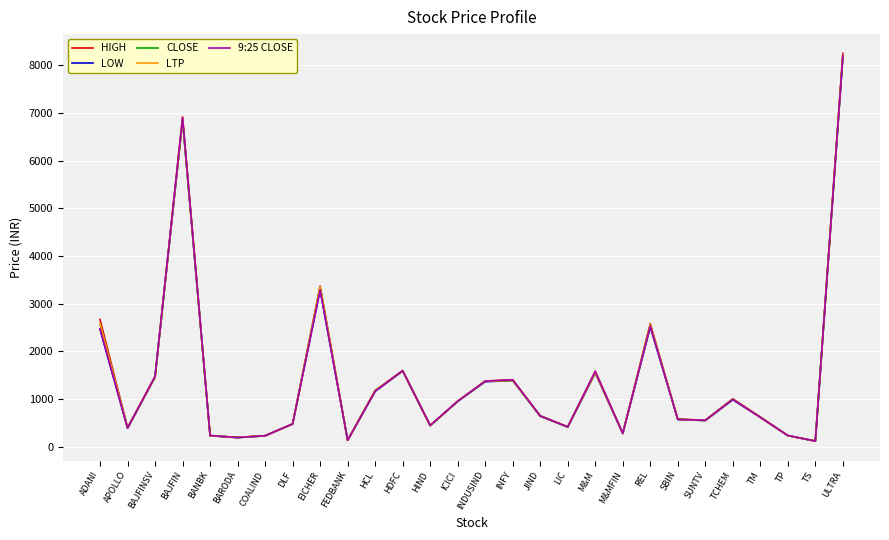

What value does the HIGH series have at TP?

233.3